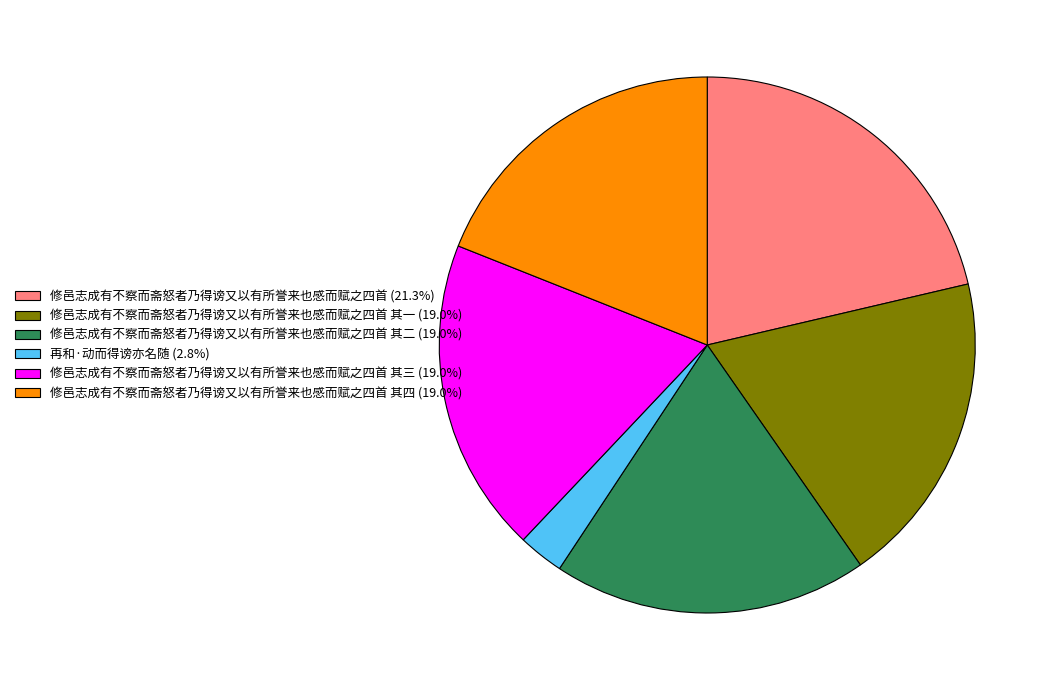

Count the number of slices in the pie.

6